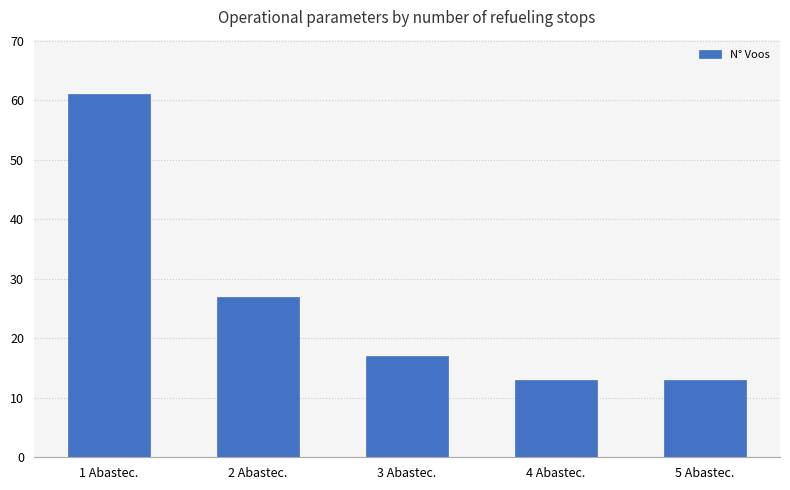

The chart shows a value of 17 at 3 Abastec.. True or false?

True